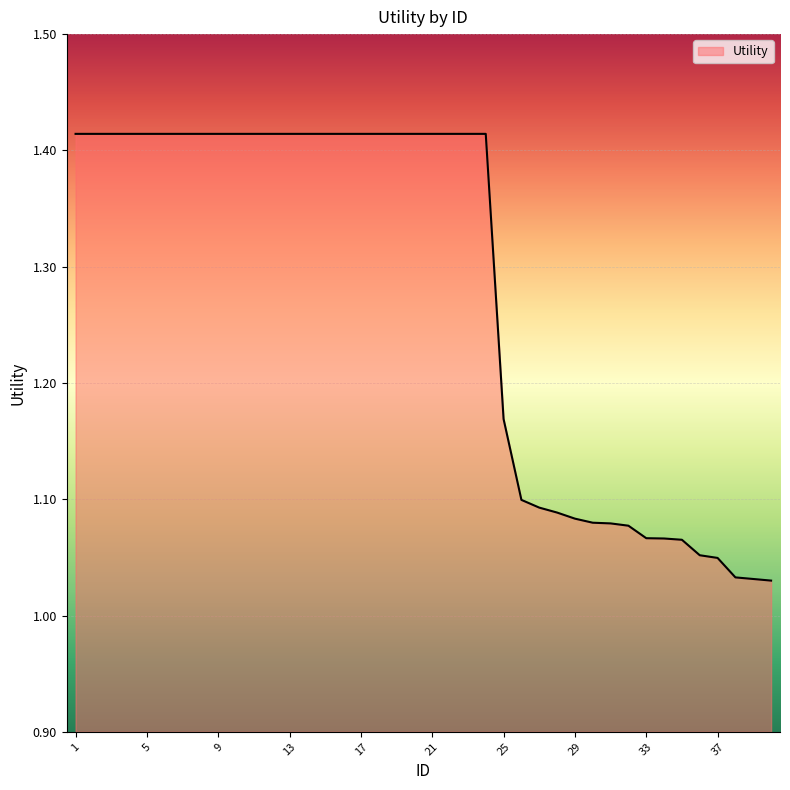

What is the difference between the maximum and minimum values?

0.4